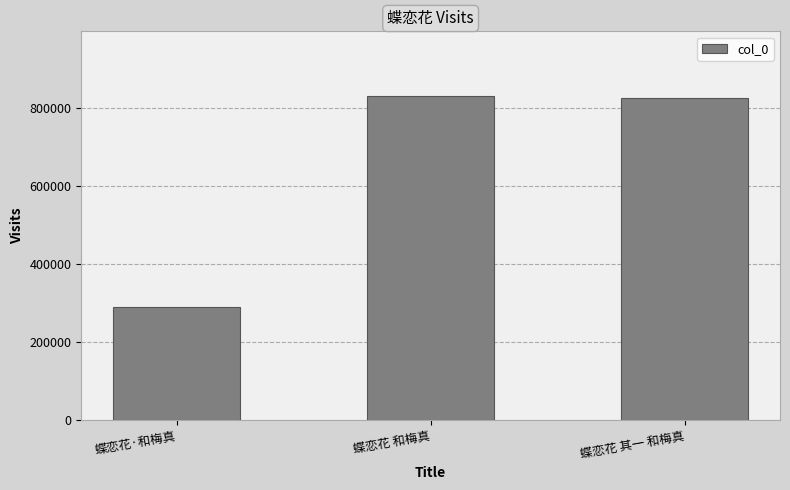

What is the difference between the values at 蝶恋花 和梅真 and 蝶恋花·和梅真?

541314